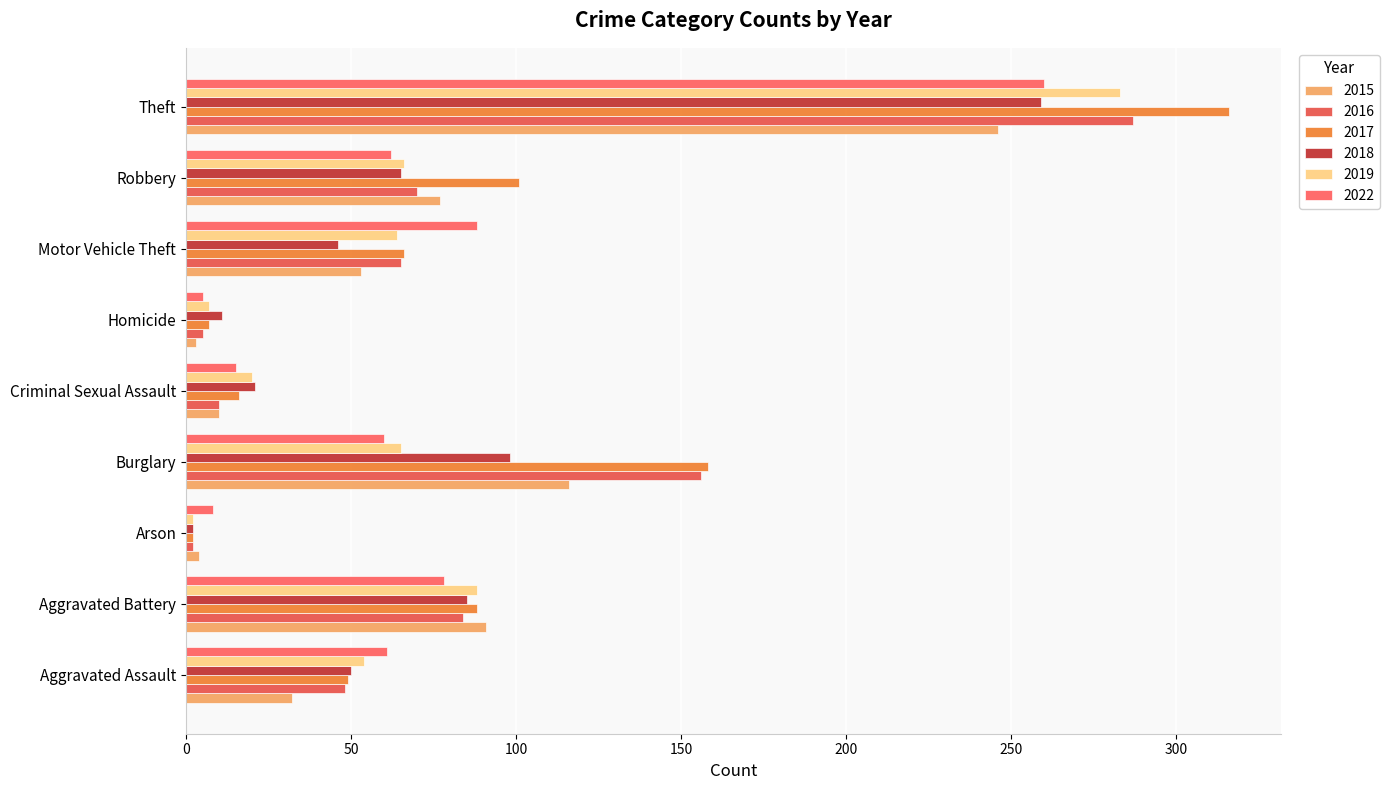

What is the highest value of the 2017 series?

316